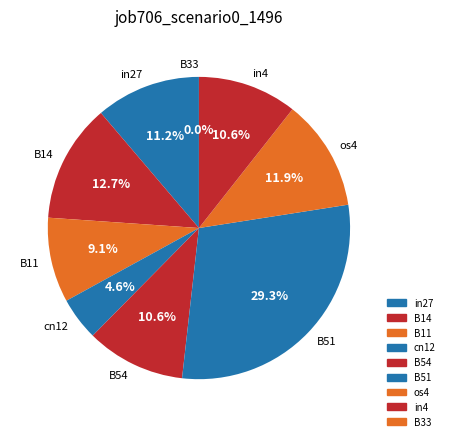

Rank the categories by value from lowest to highest.

B33, cn12, B11, B54, in4, in27, os4, B14, B51